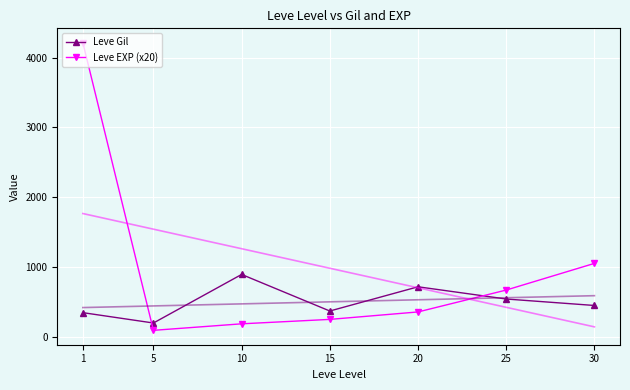

Where does the Leve EXP (x20) series first go above 360?

1